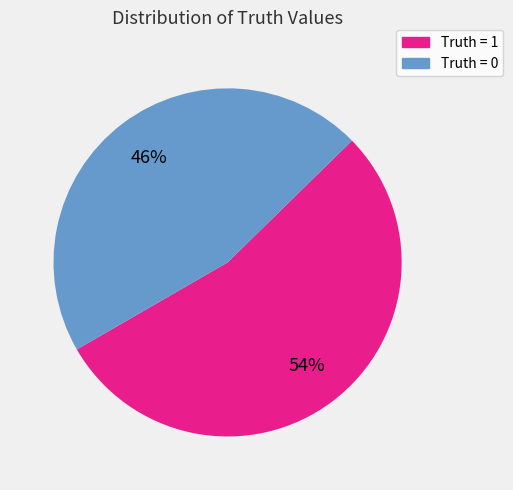

Does any single category account for the majority?

Yes